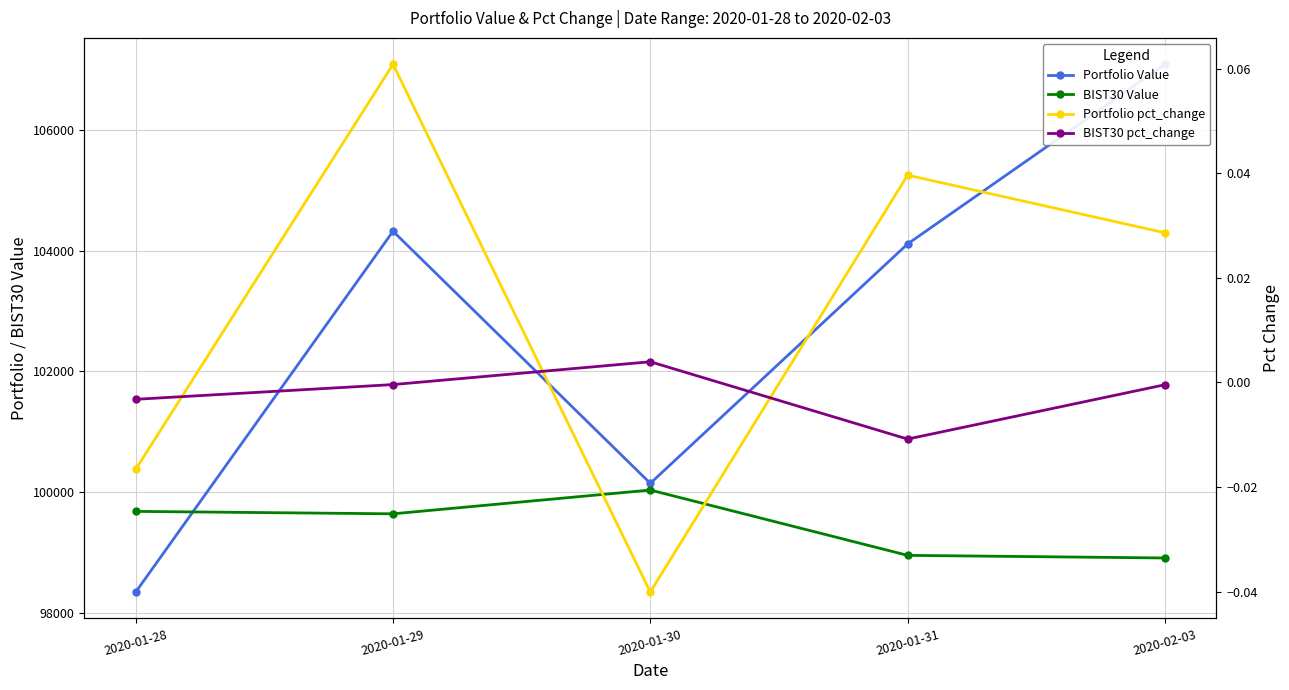

How many intersections are there between Portfolio Value and BIST30 Value?

1